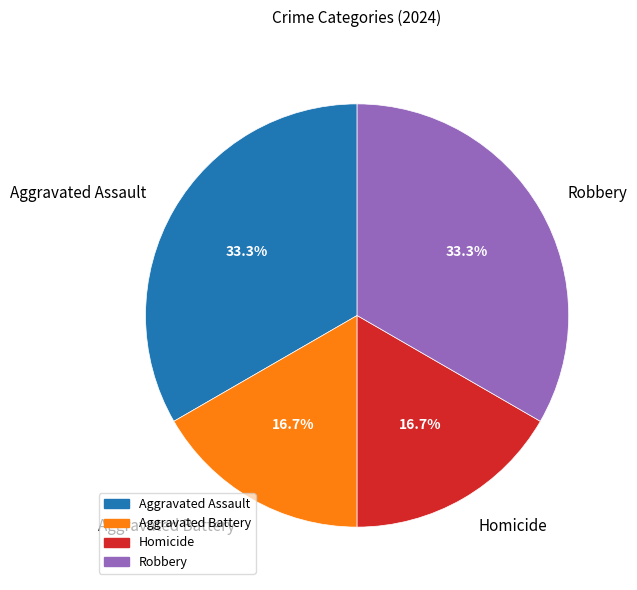

To the nearest percent, what is the difference between the largest and smallest slice percentages?

17%